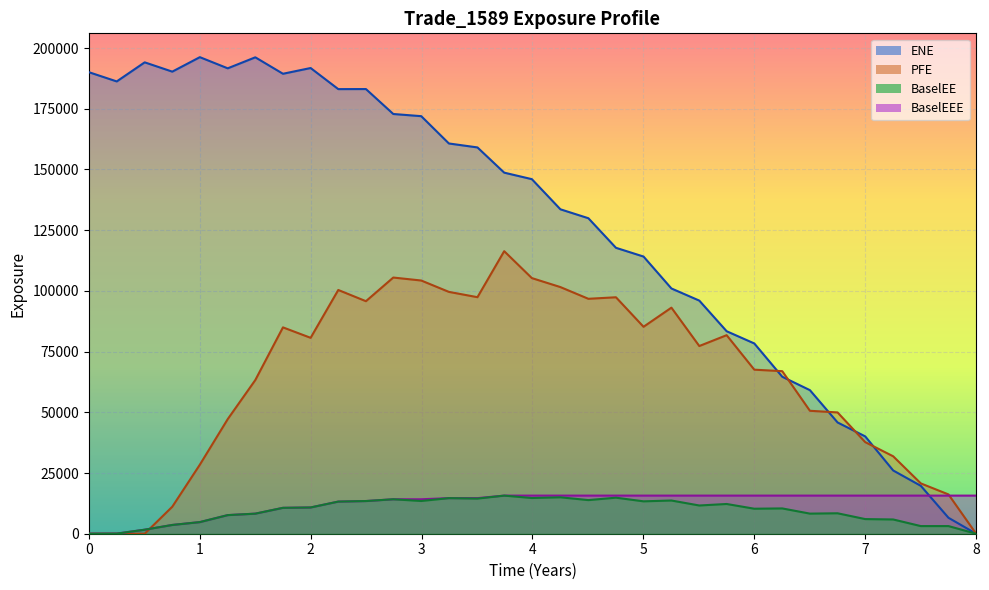

Which series has the largest range (max minus min)?

ENE